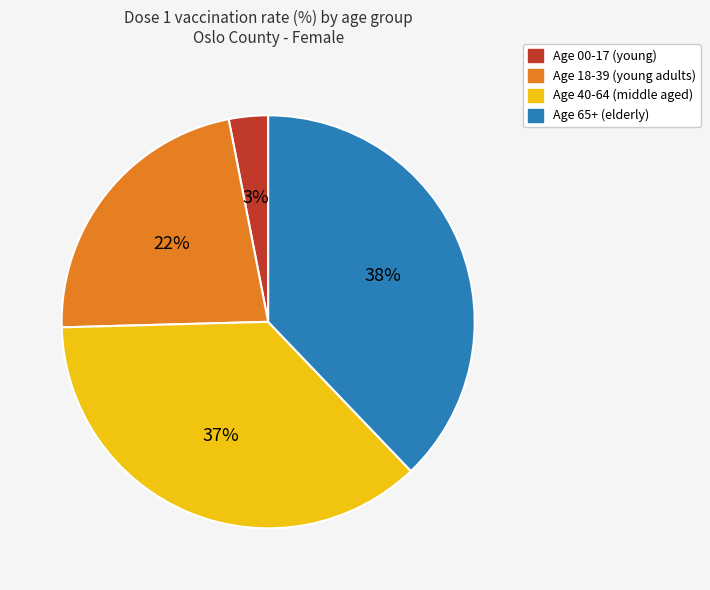

To the nearest percent, what is the average slice percentage?

25%